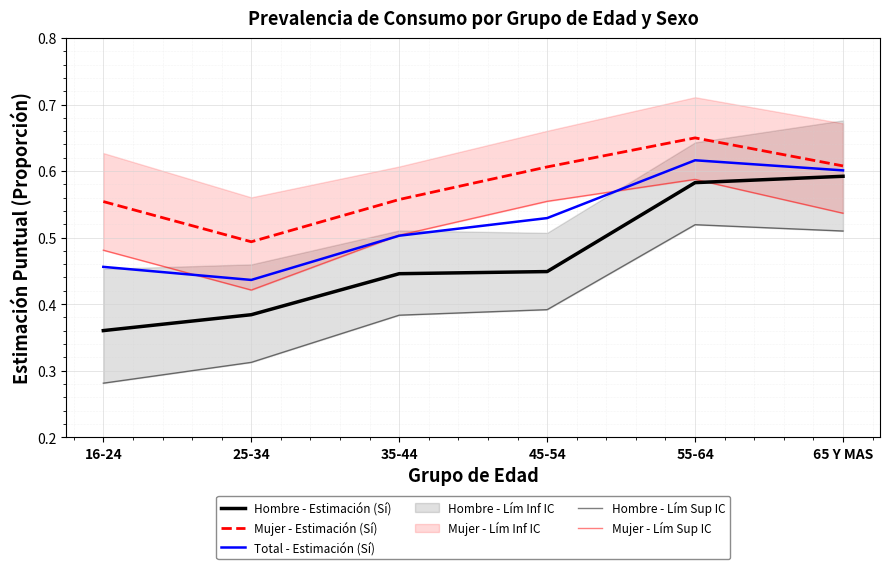

How many Hombre - Lím Sup IC values are between 0 and 1?

6